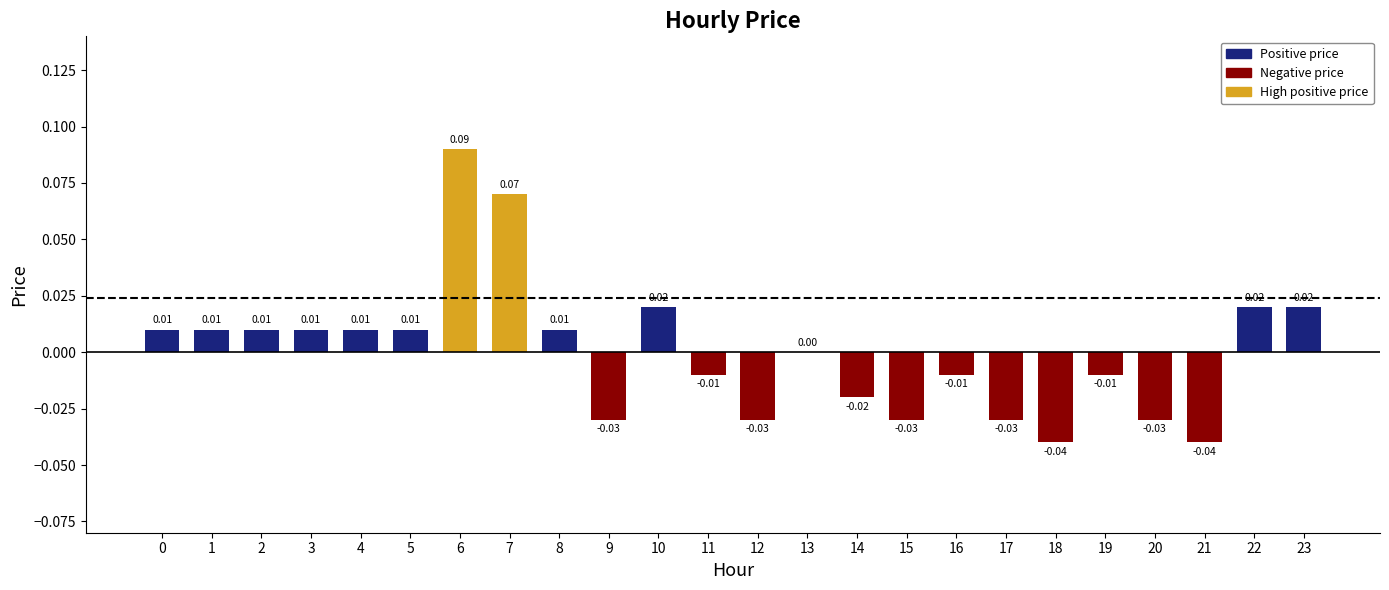

How many categories are shown in the chart?

24